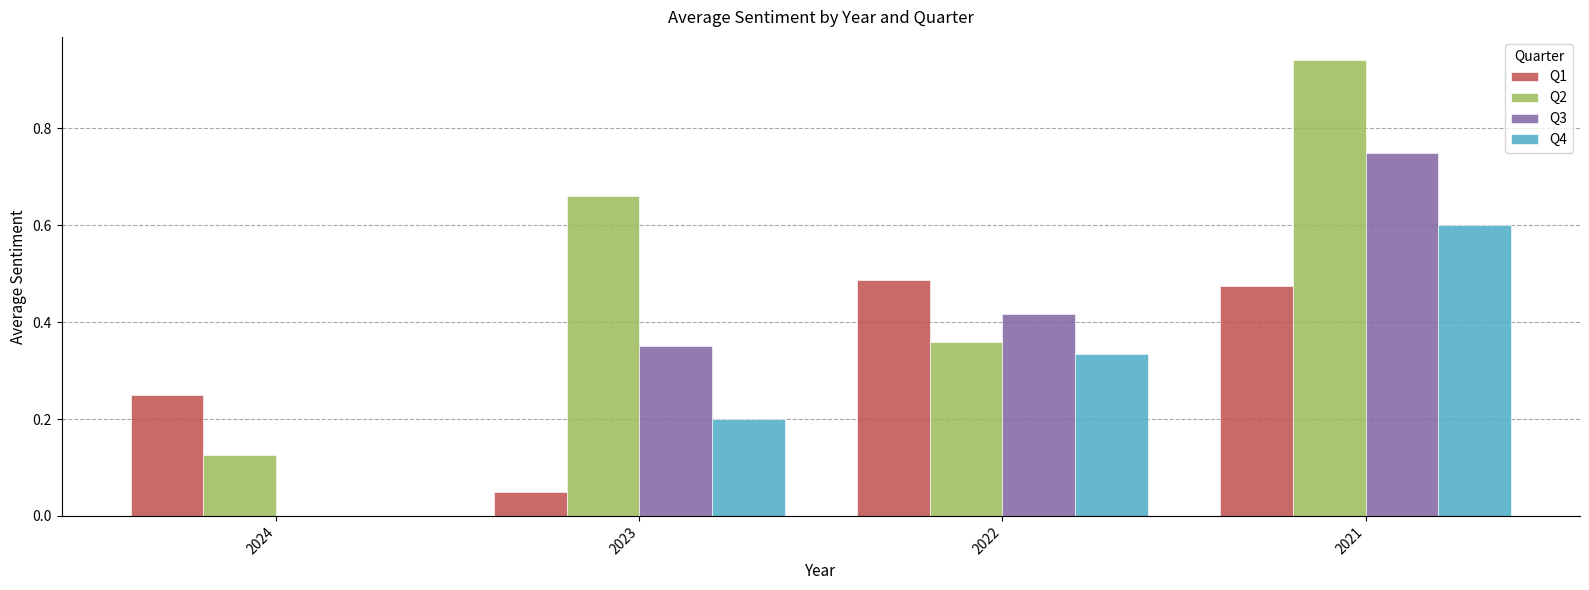

How many distinct data groups are displayed?

4